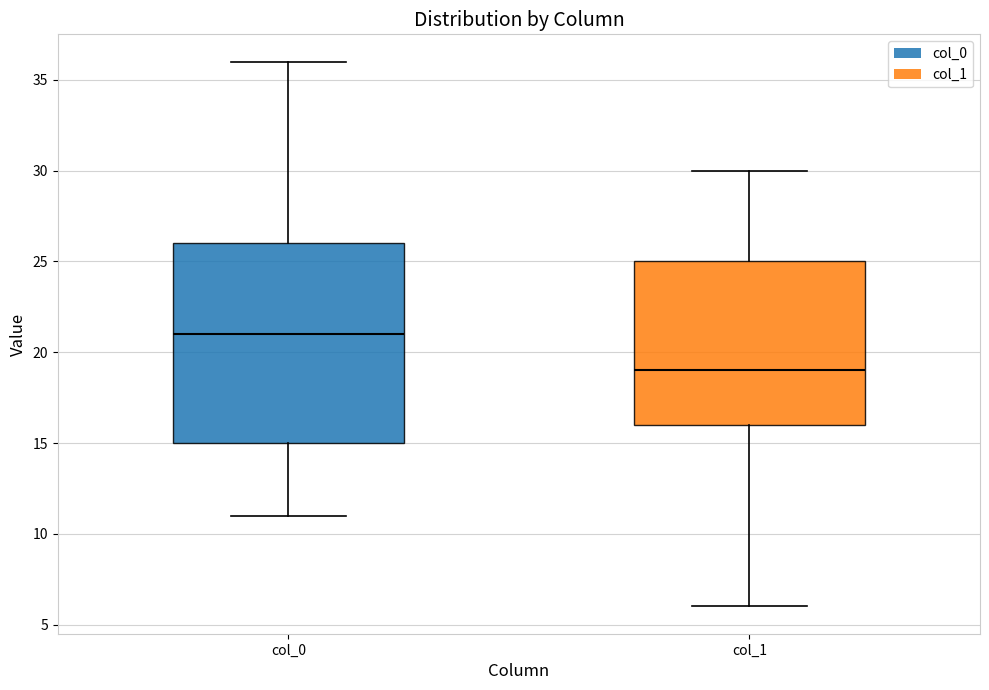

Reading left to right, read every box against the y-axis: the position of its median line, the range the box covers, and the ends of its whiskers. The values are not printed on the chart, so give them approximately, as read against the axis.

col_0: median 21, box 15 to 26, whiskers 11 to 36
col_1: median 19, box 16 to 25, whiskers 6 to 30